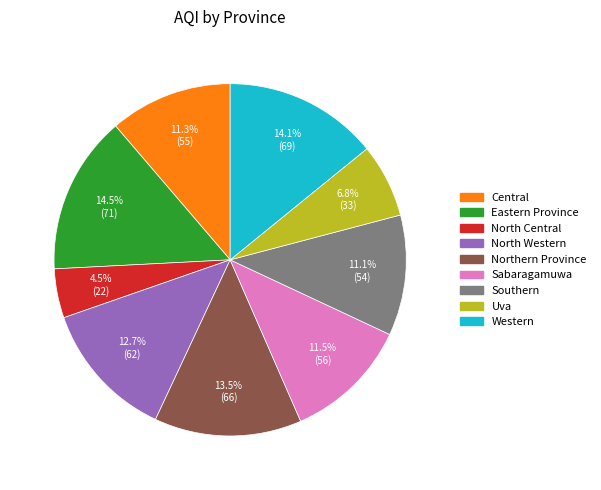

Is the sum of Western and Central greater than half?

No